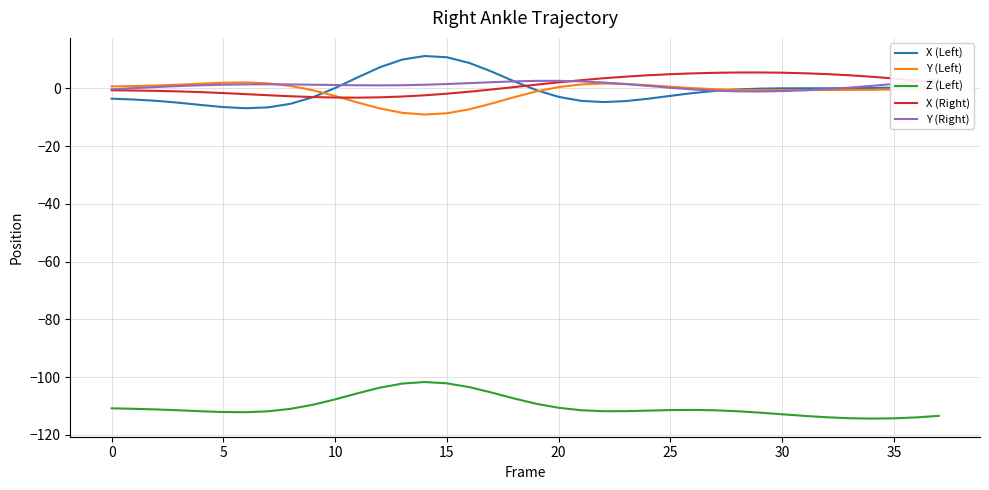

True or false: Y (Left) and Z (Left) cross at least once.

False